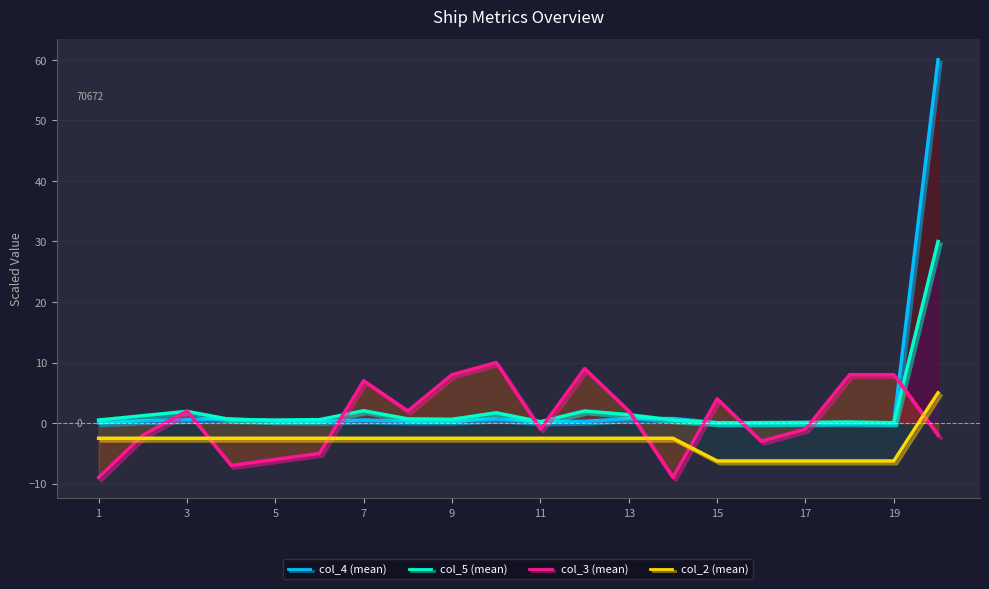

Which series has the largest range (max minus min)?

col_4 (mean)